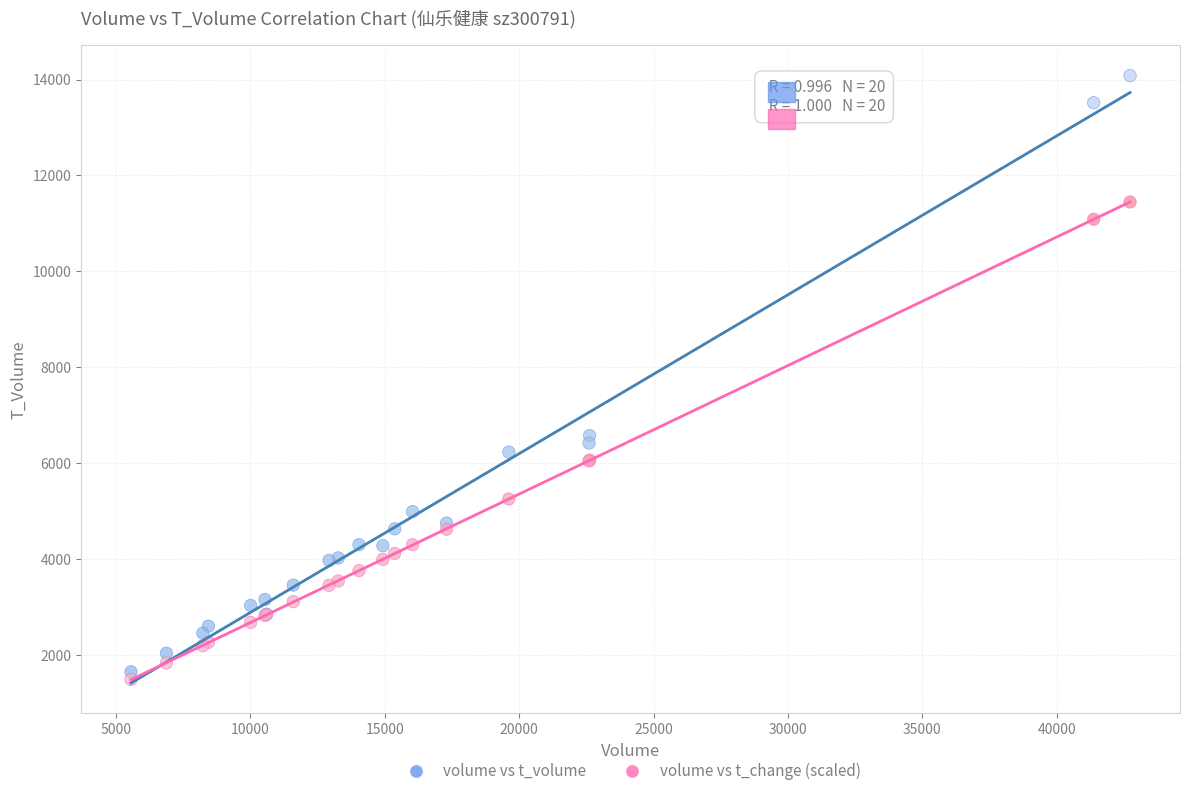

In the volume vs t_volume series, what Y value is closest to 7868?

6578.0